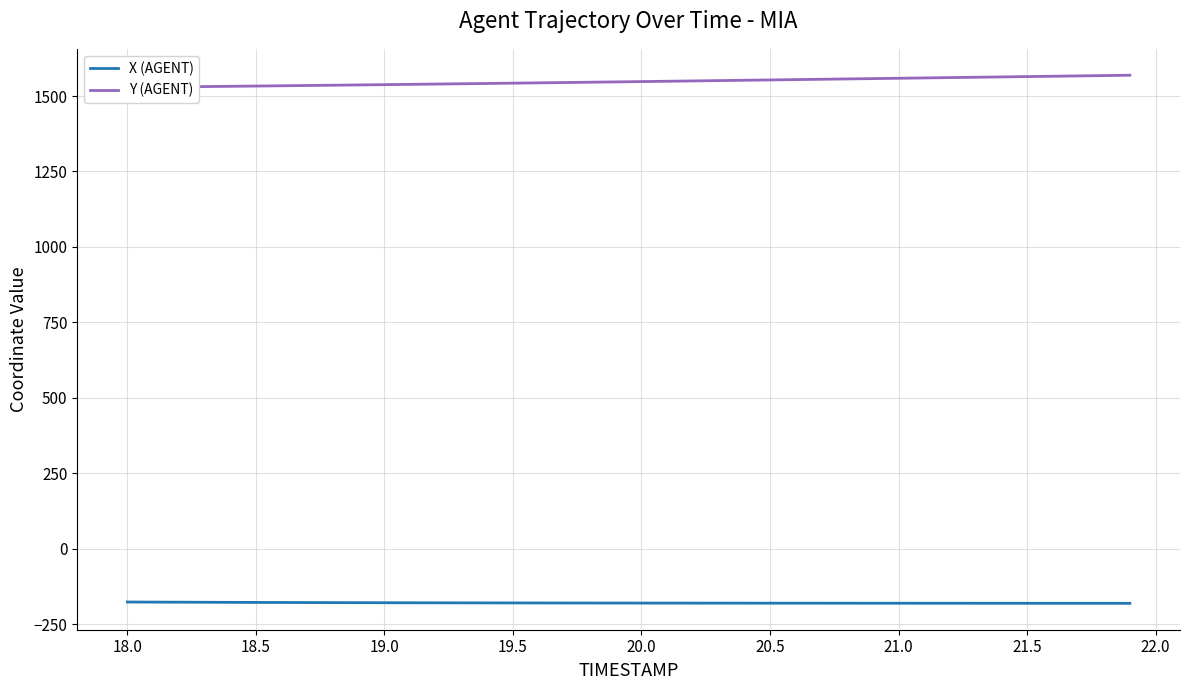

Is the value of Y (AGENT) at 21.5 greater than the value of X (AGENT) at 22.0?

Yes